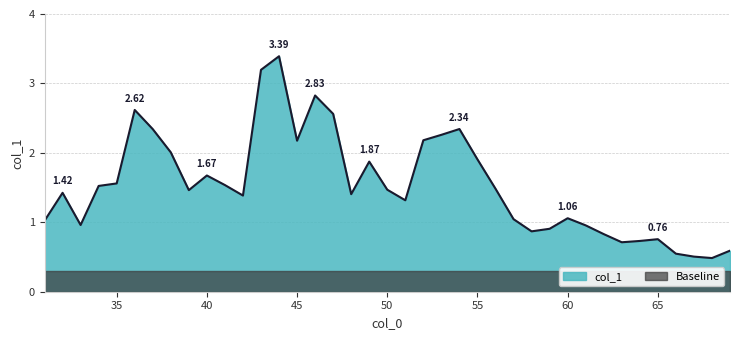

At which label does the data first exceed 1?

31